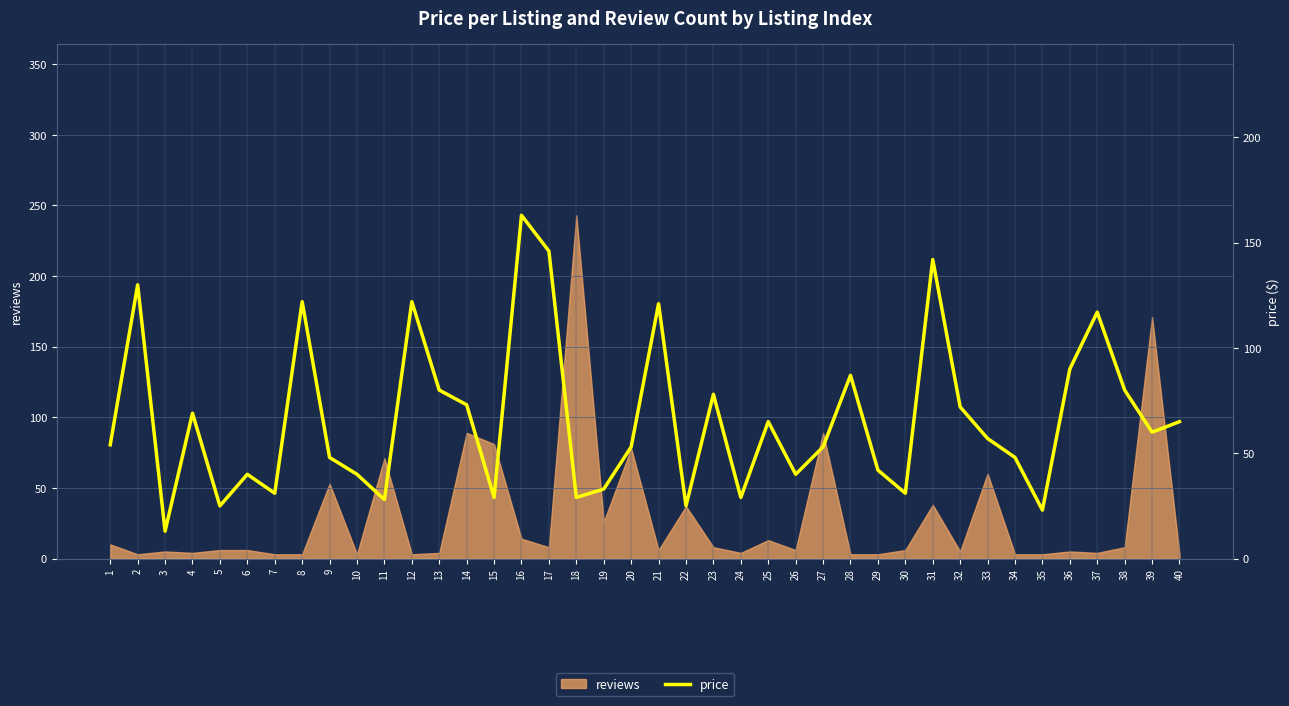

What is the sum of the values at 38 and 26?

120